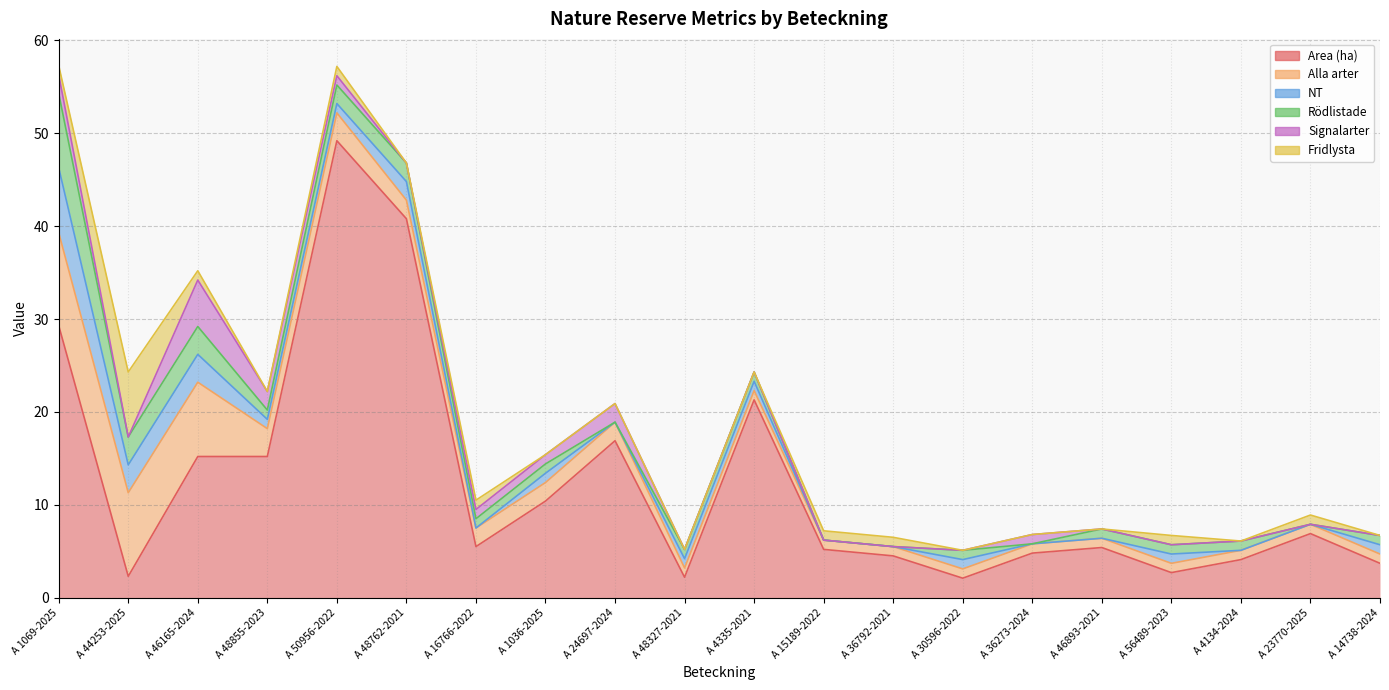

What is the average value of the Area (ha) series?

12.4